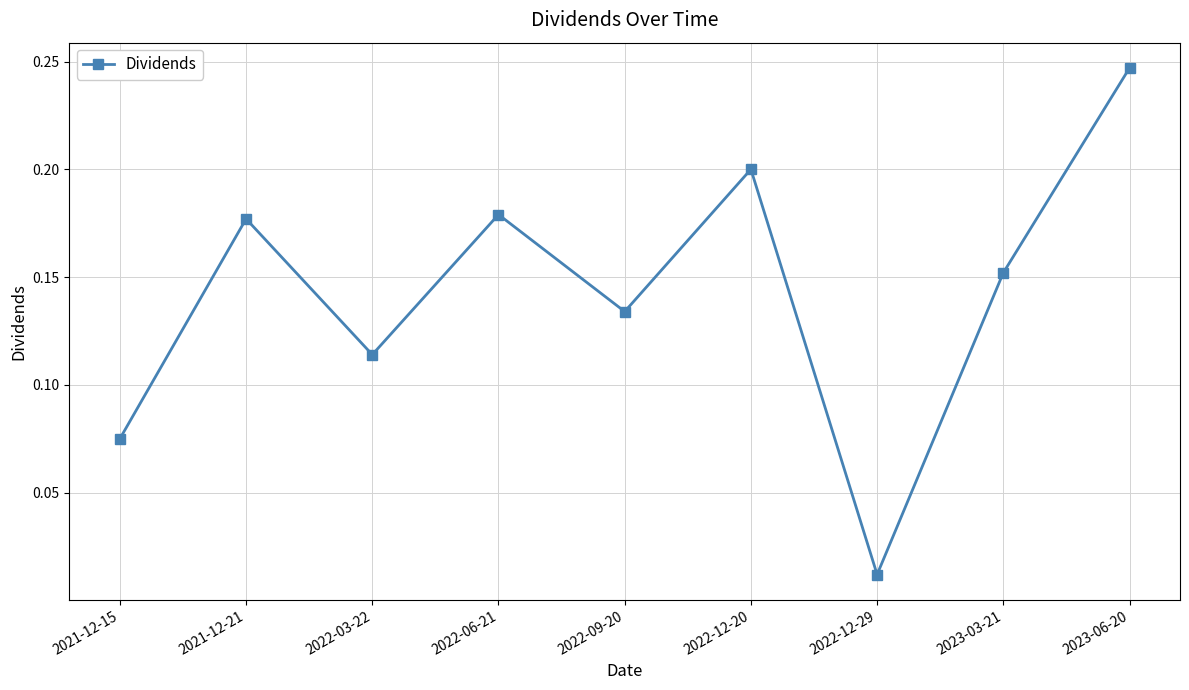

At which category does the data reach its first local valley?

2022-03-22